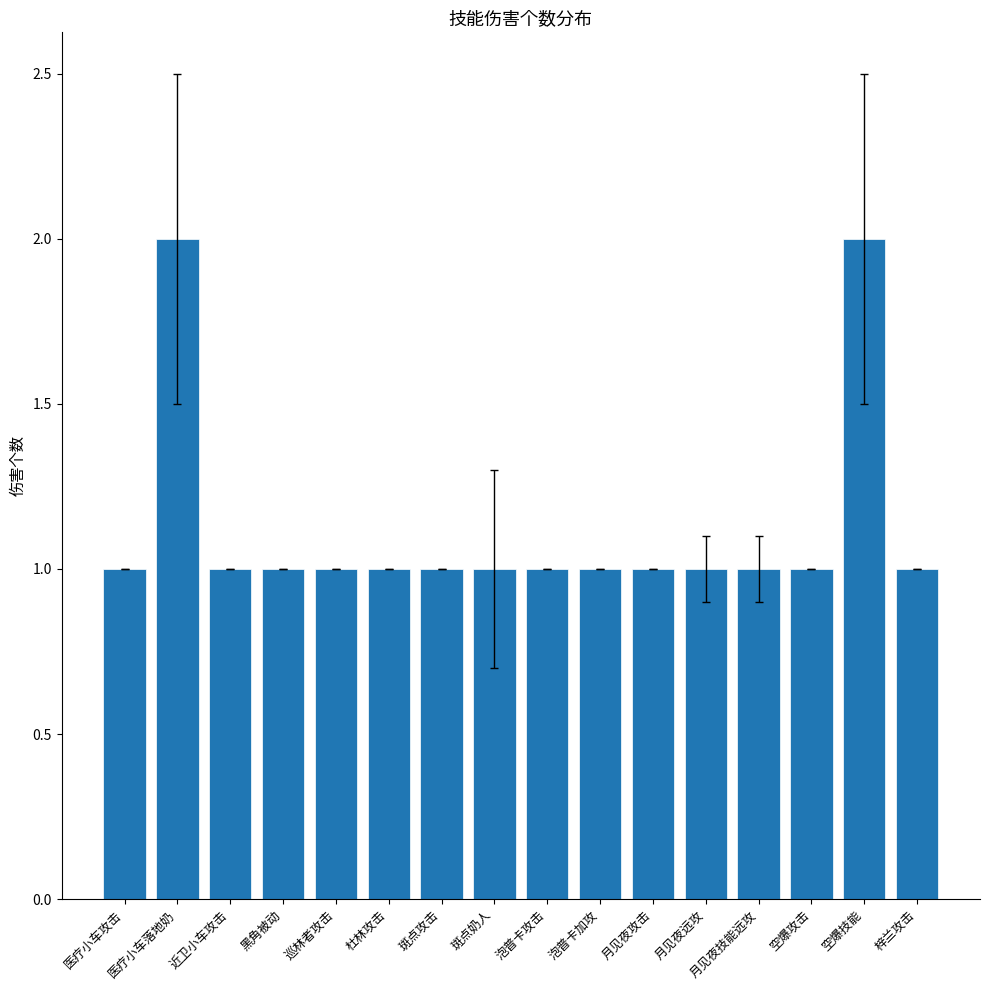

Are the bars grouped side by side (vs. stacked)?

No